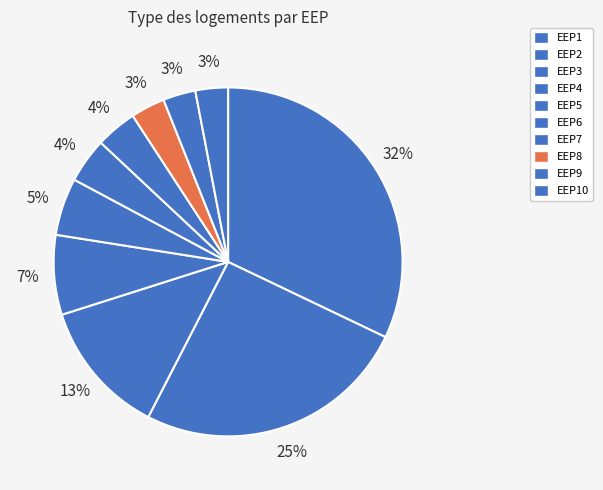

Count the number of slices in the pie.

10